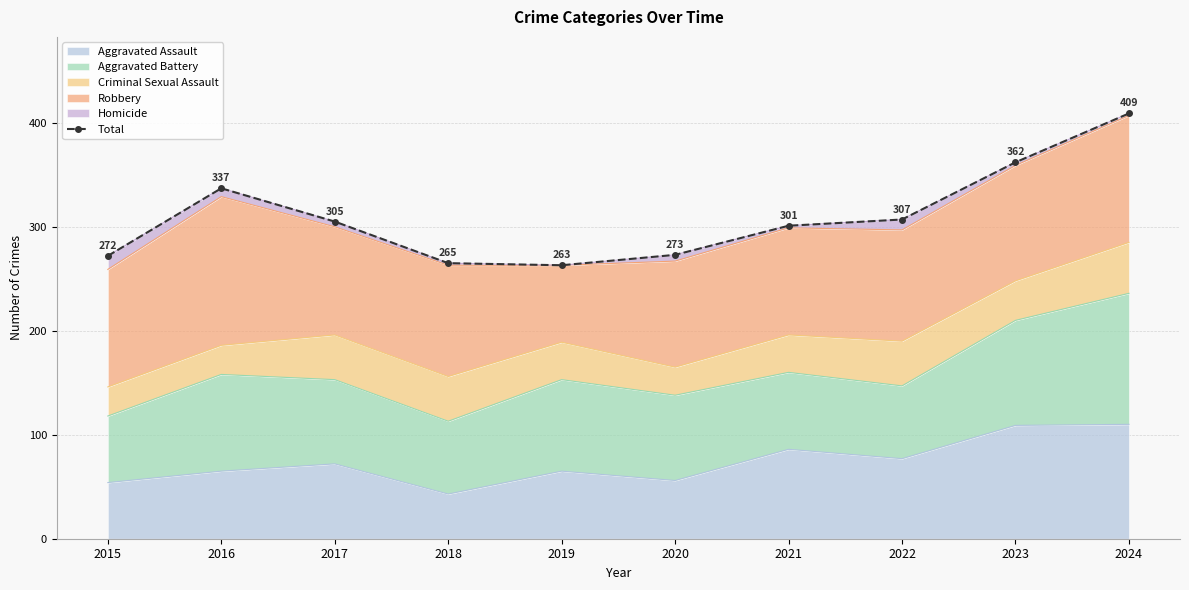

What is the change in value from 2018 to 2022?

+42